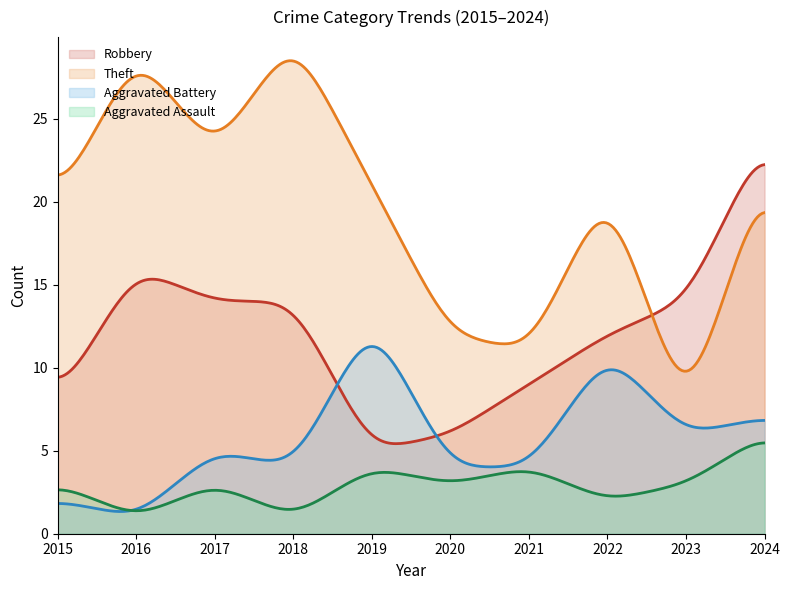

Read the Aggravated Assault value at 2023.

3